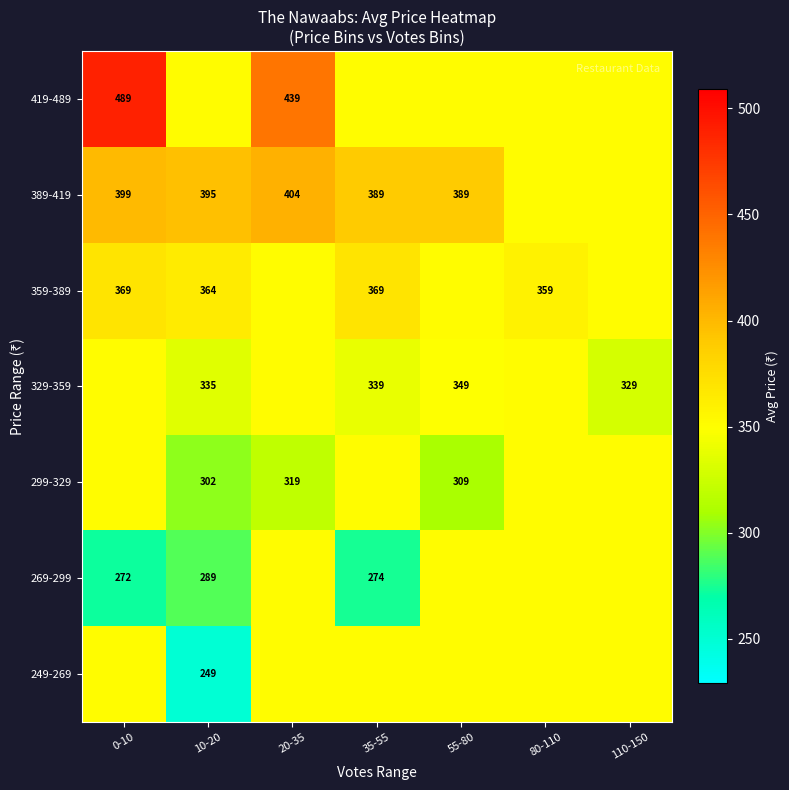

Is the value of 269-299 at 35-55 greater than the value of 329-359 at 35-55?

No